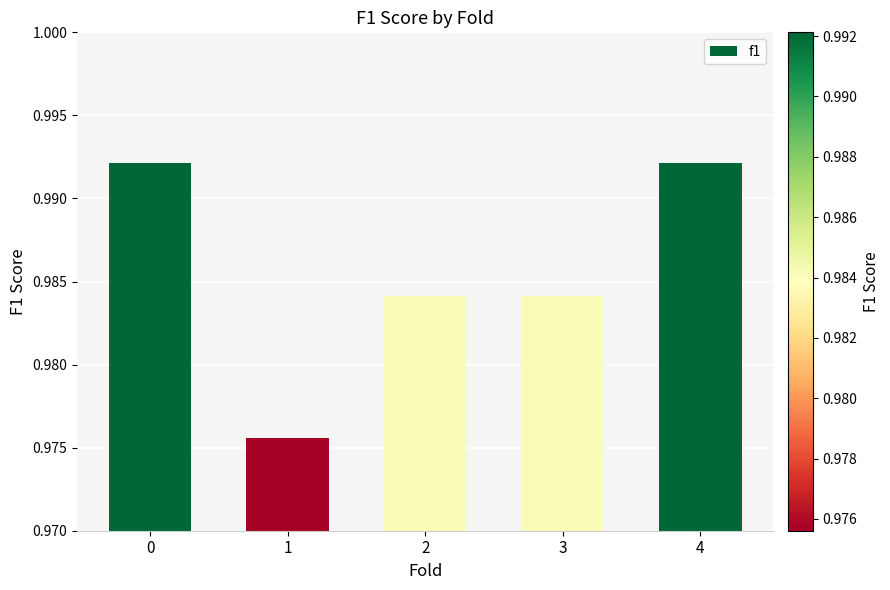

Where is the data nearest to the value 0?

1